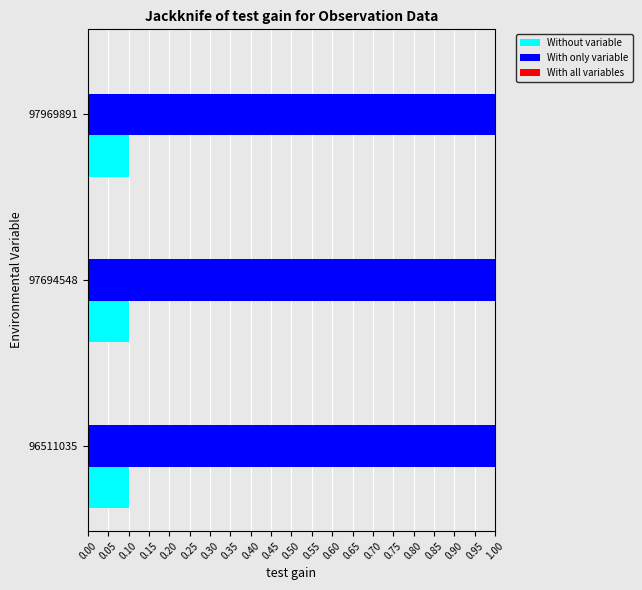

True or false: Without variable has a value of 0.1 at 96511035.

True